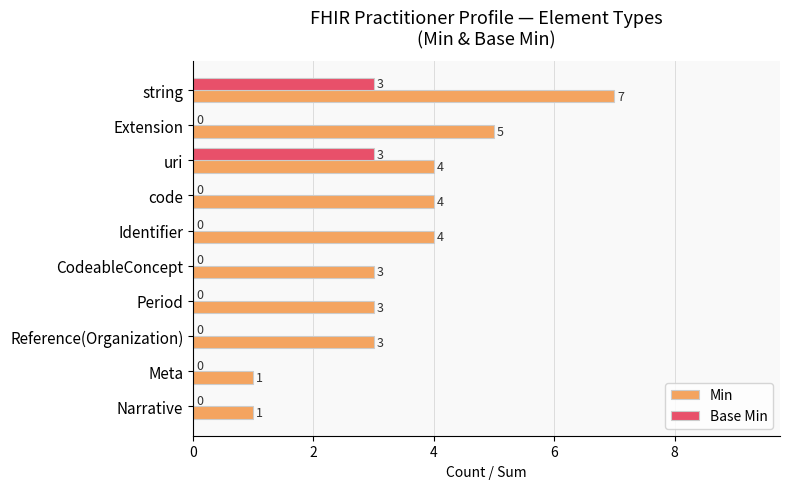

What is the sum of the Min values at Narrative and code?

5